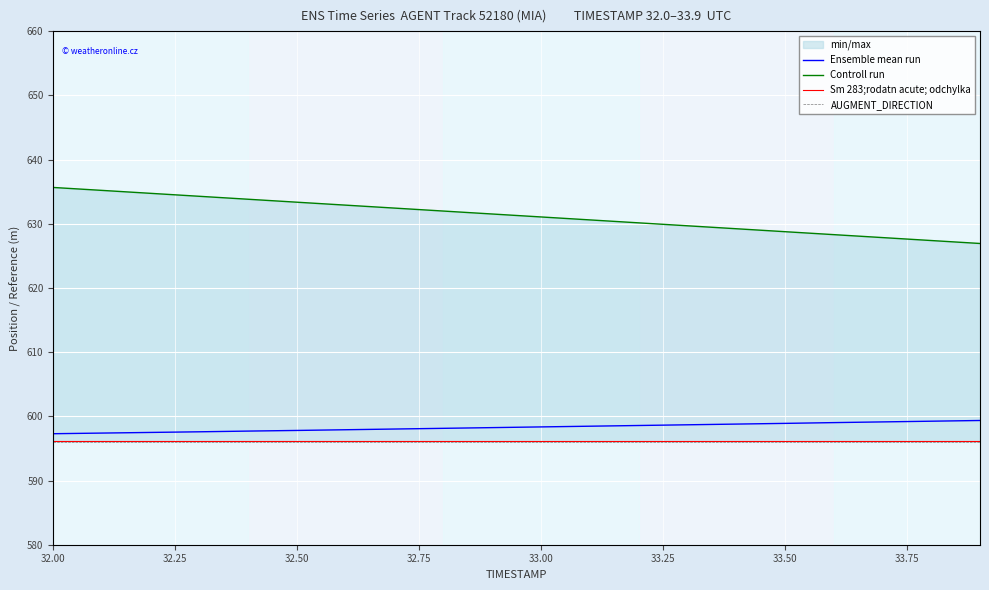

True or false: Ensemble mean run has a value of 963.4 at 33.00.

False